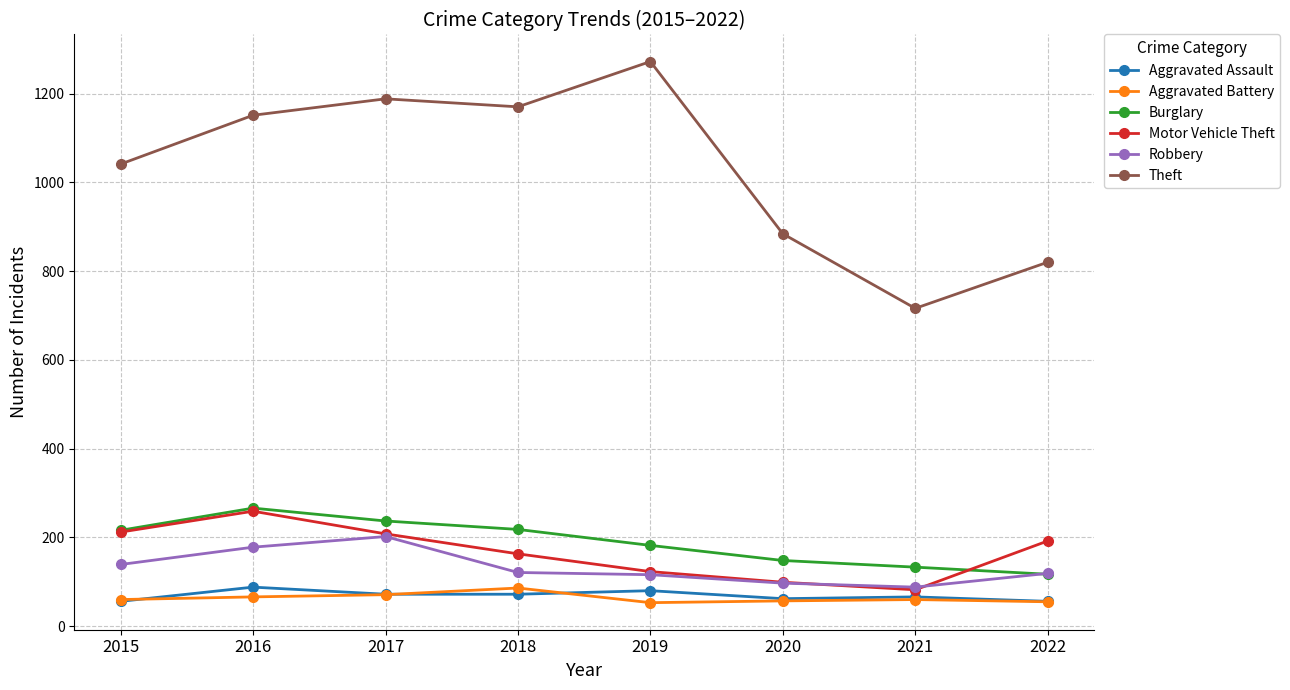

What is the value of the Aggravated Assault point at the 6th from the left?

62